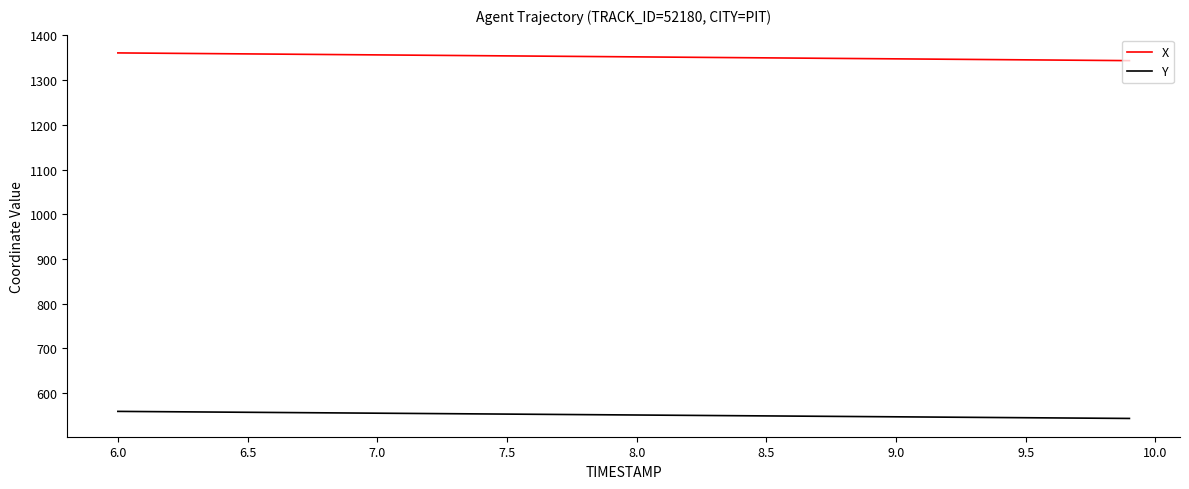

What is the maximum value for X?

1361.0